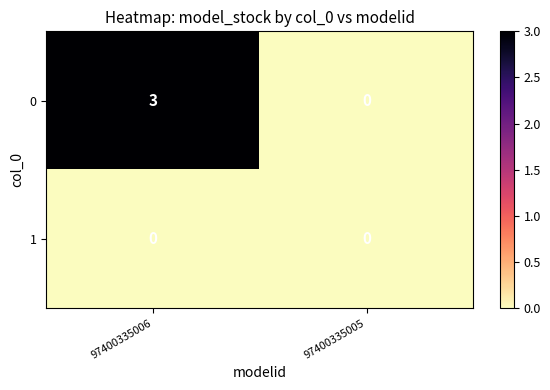

What is the total value across all series at 97400335006?

3